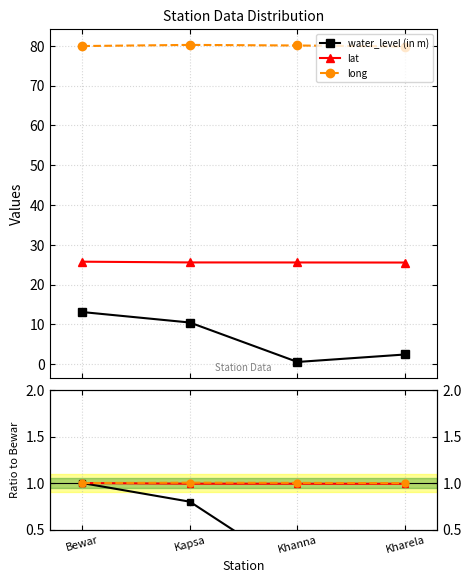

How many lines are shown in the chart?

3